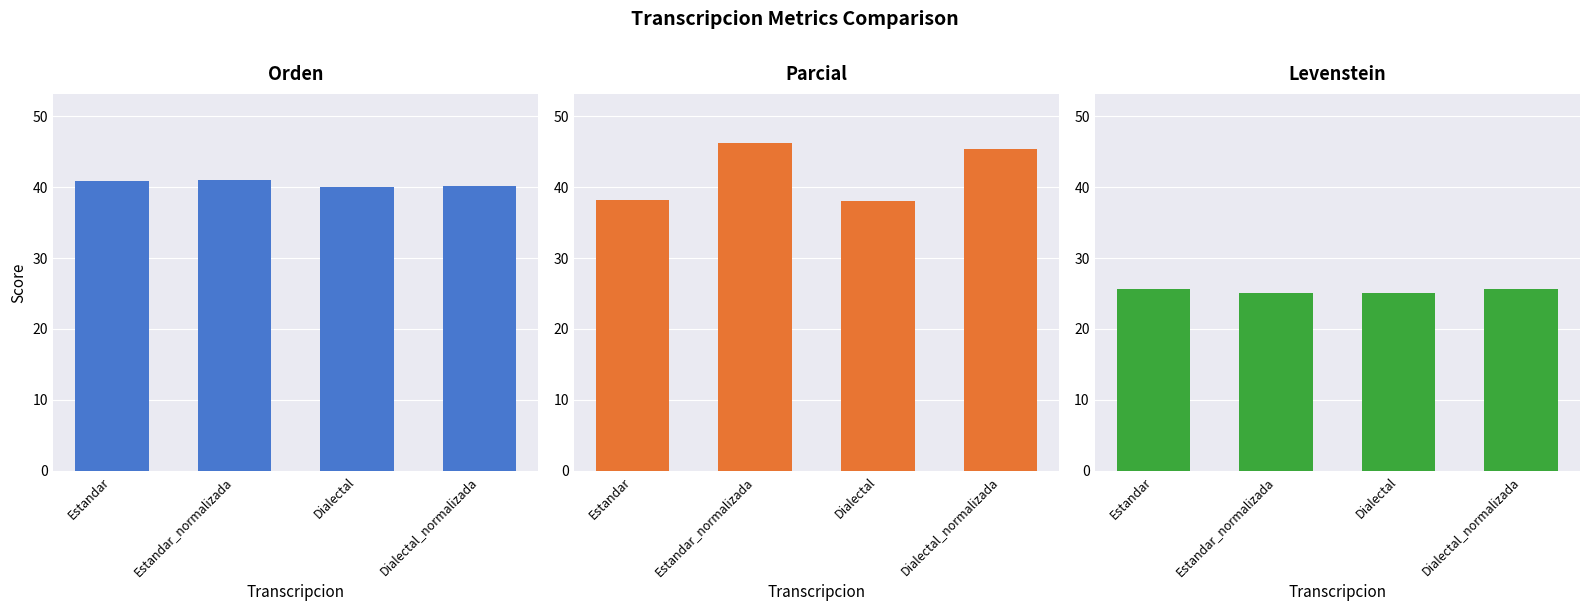

What is the sum of the Levenstein values at Estandar_normalizada and Dialectal?

50.0